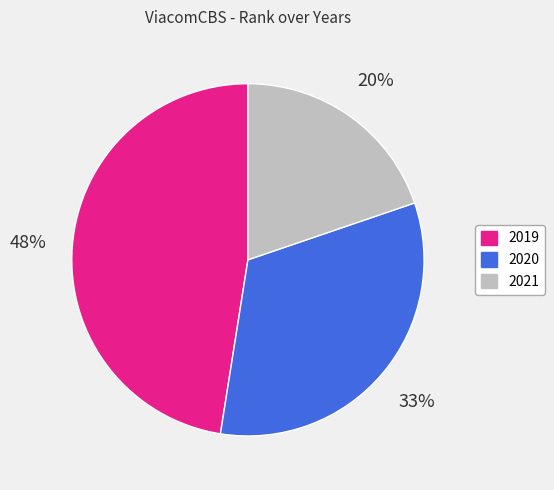

How many segments does this pie chart have?

3